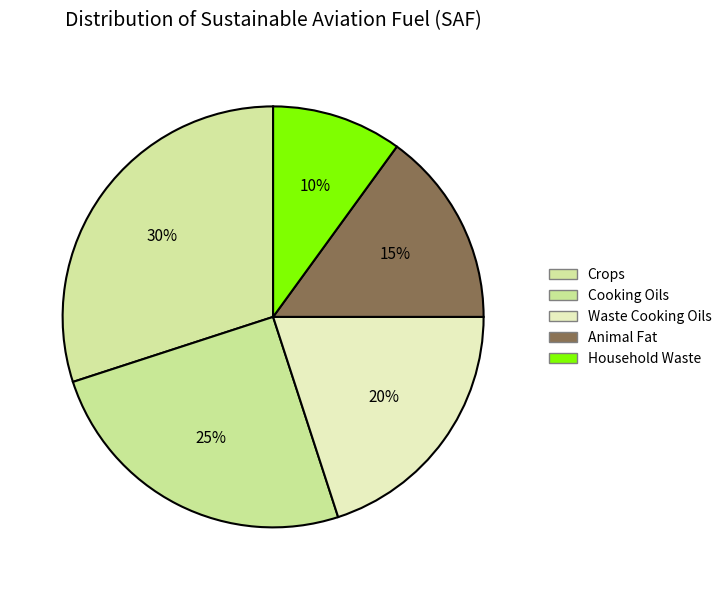

How many slices are in this pie chart?

5